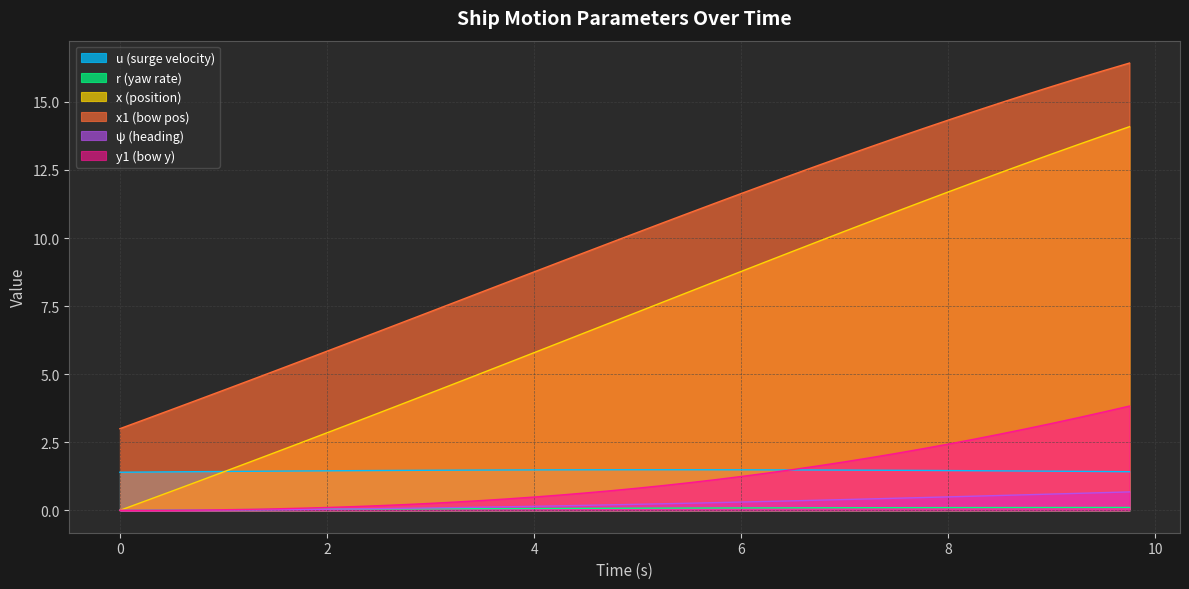

List the series in order of their peak value, lowest first.

r (yaw rate), ψ (heading), u (surge velocity), y1 (bow y), x (position), x1 (bow pos)